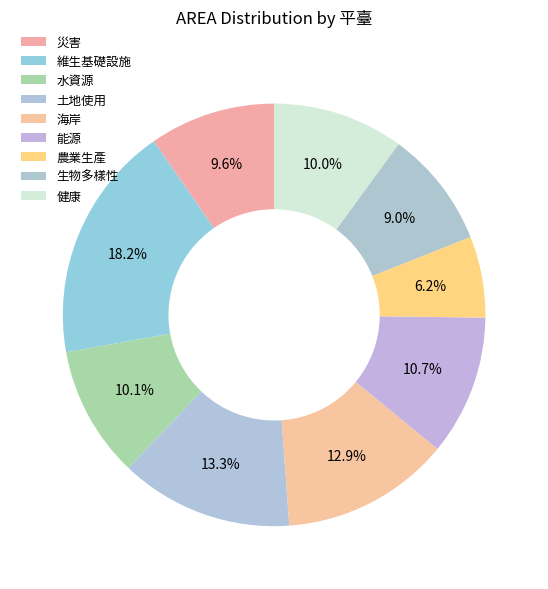

What percentage do 維生基礎設施 and 水資源 together represent?

28.2%